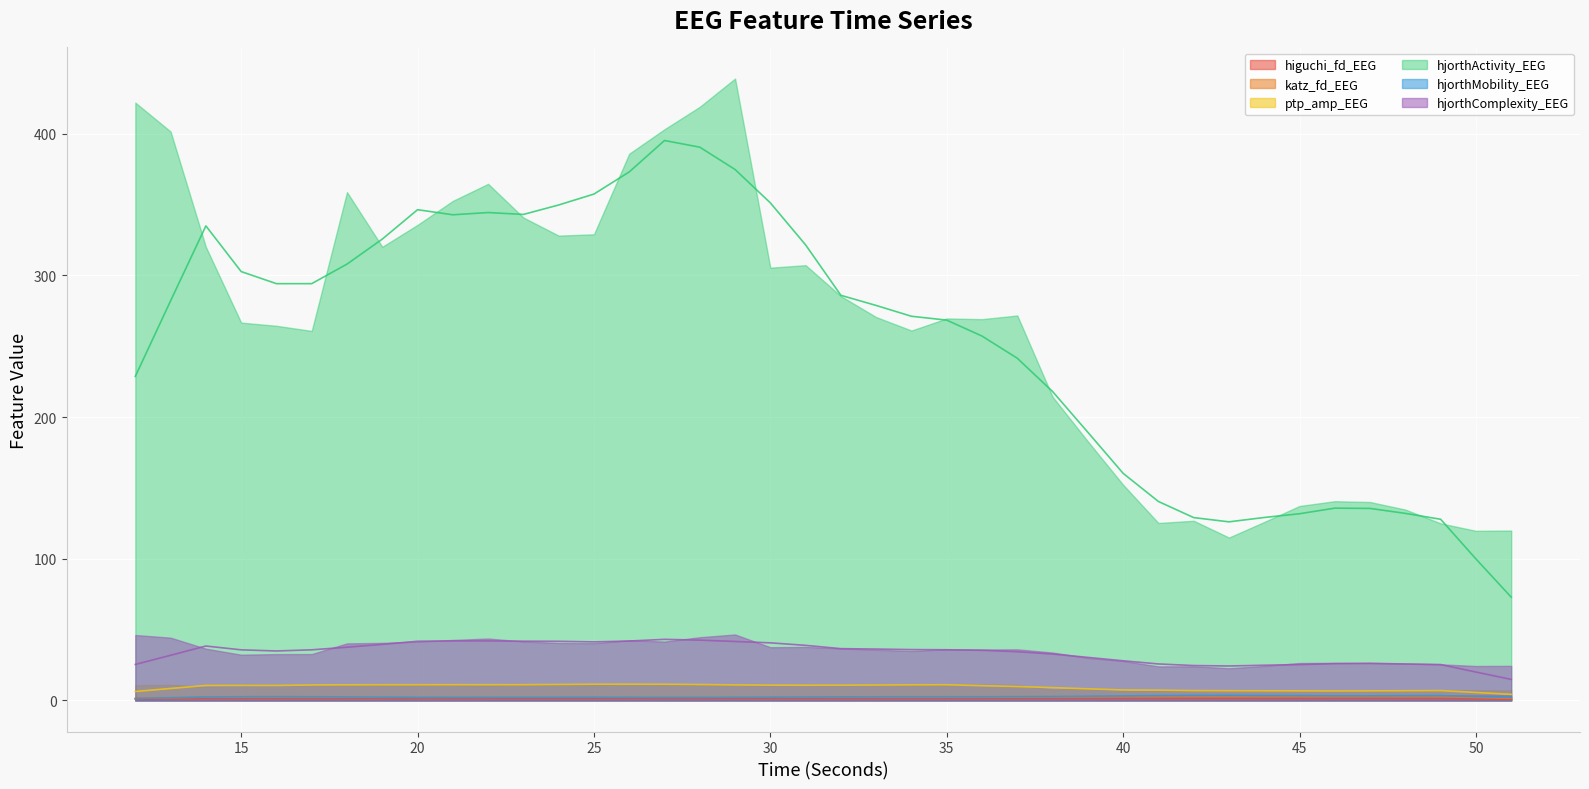

What is the difference between the maximum and minimum values in the hjorthMobility_EEG (rolling avg) series?

2.3